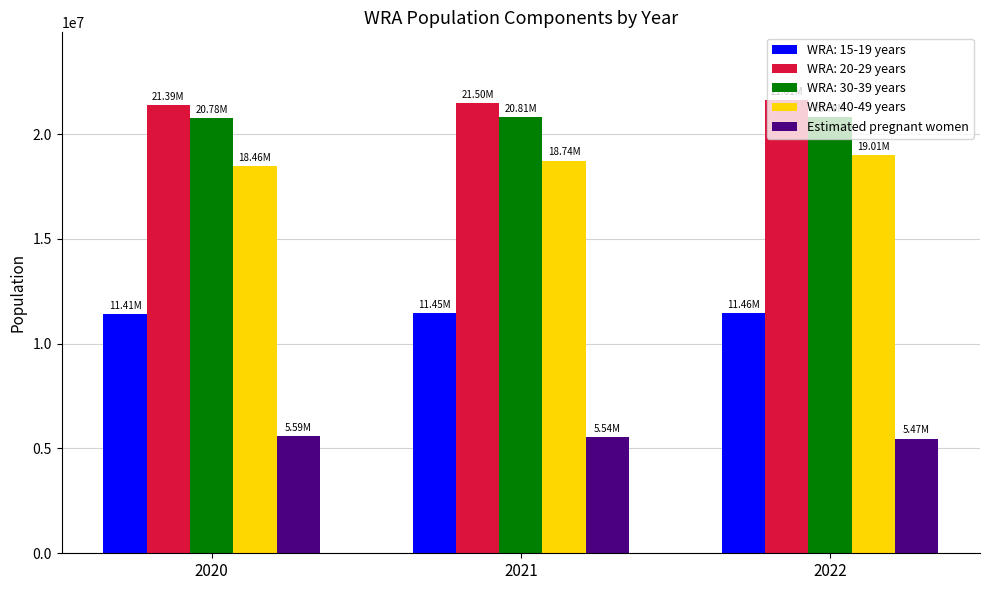

What is the sum of the Estimated pregnant women values at 2022 and 2020?

11064583